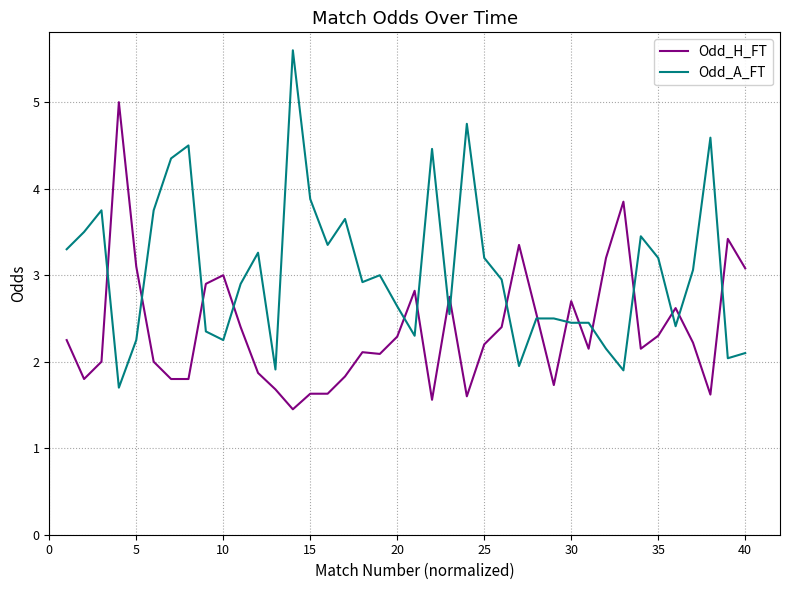

List the series in order of their overall mean, lowest first.

Odd_H_FT, Odd_A_FT